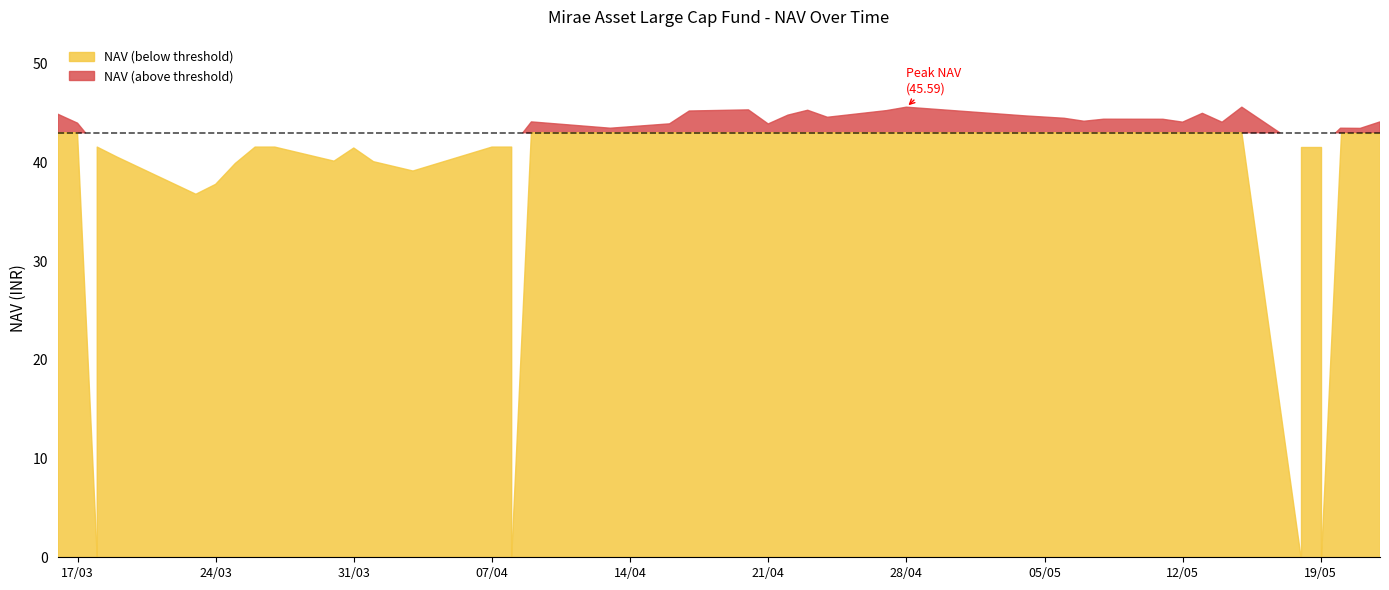

What is the minimum value shown in the chart?

36.8